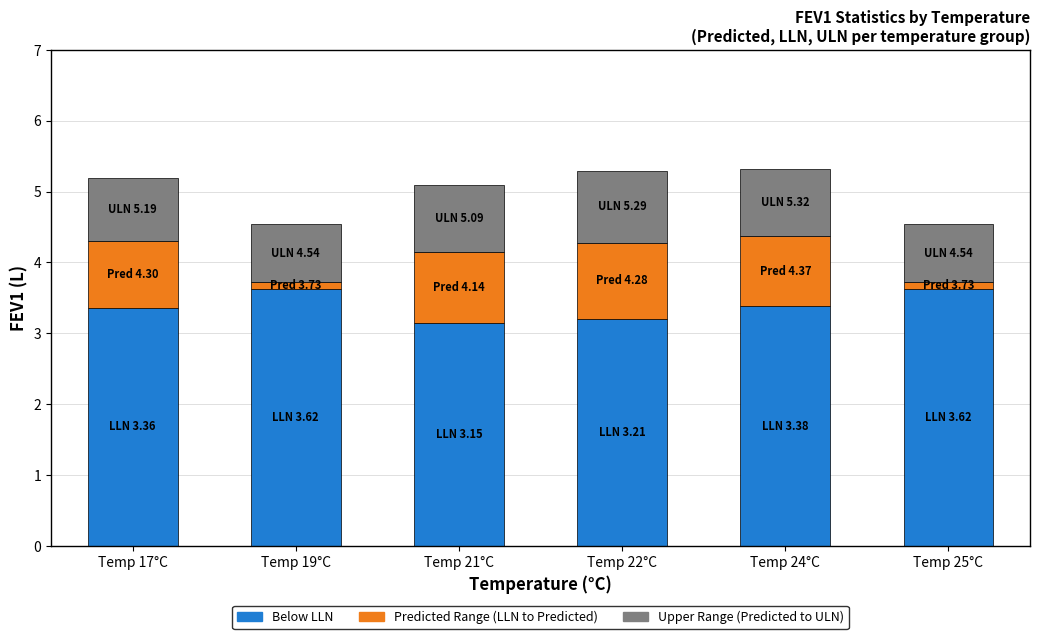

Count the number of data series in this chart.

3